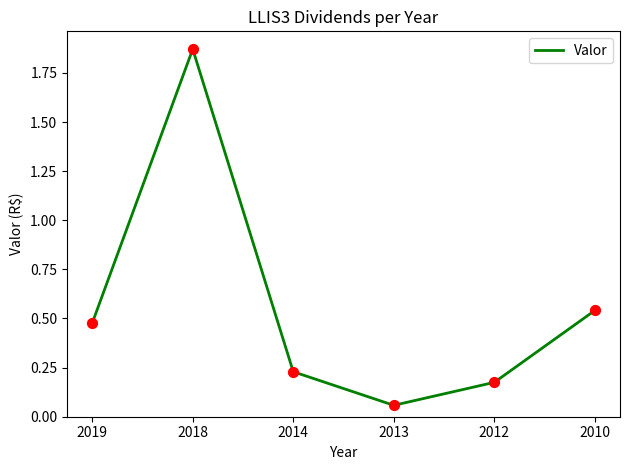

What is the change in value from 2014 to 2010?

+0.3